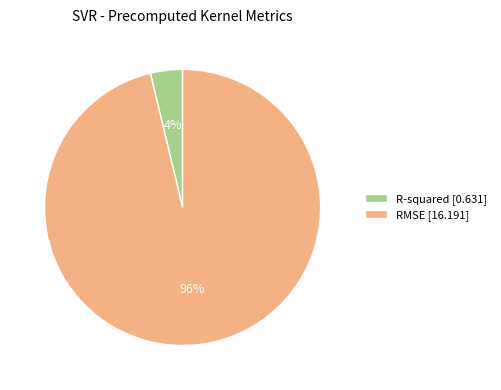

True or false: R-squared accounts for 4% of the total.

True